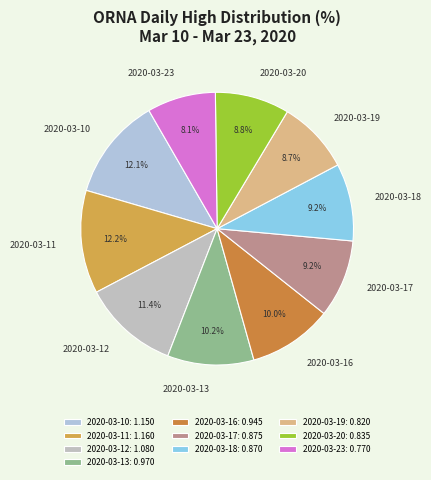

The 2020-03-19 slice represents 9% of the pie. True or false?

True